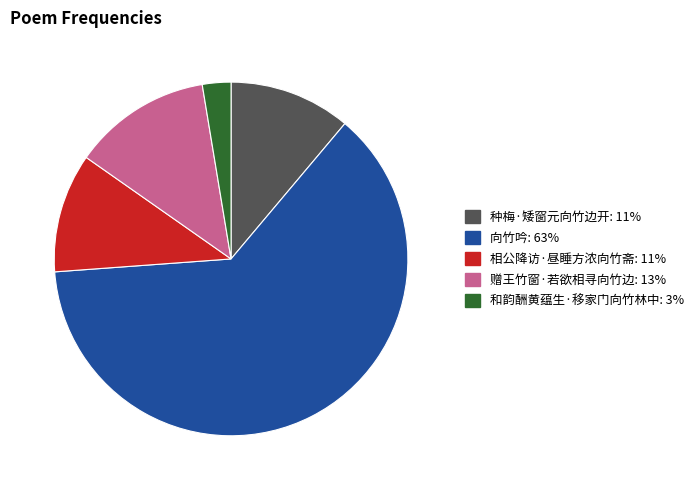

Do 相公降访·昼睡方浓向竹斋 and 赠王竹窗·若欲相寻向竹边 together represent more than half of the pie?

No